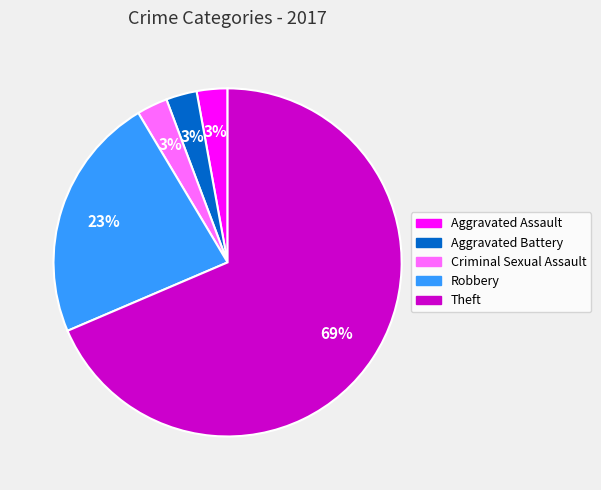

Count the number of slices in the pie.

5